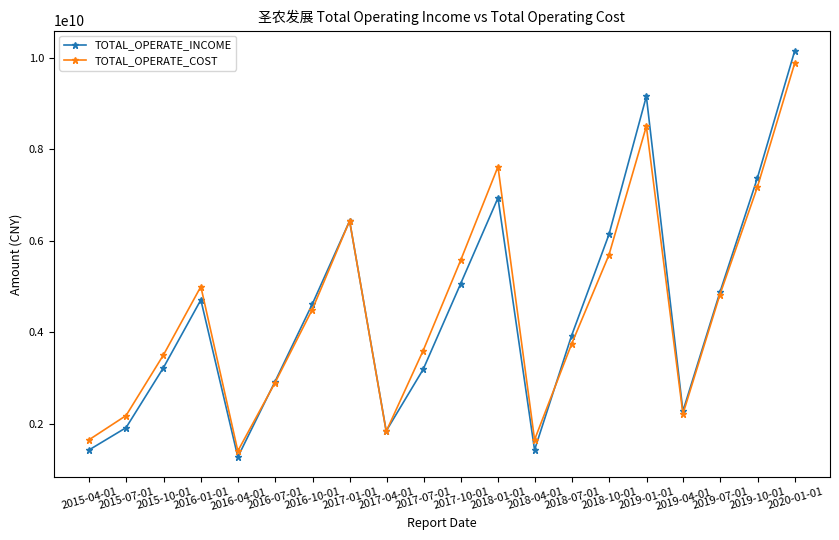

What is the highest value of the TOTAL_OPERATE_COST series?

9889639243.5